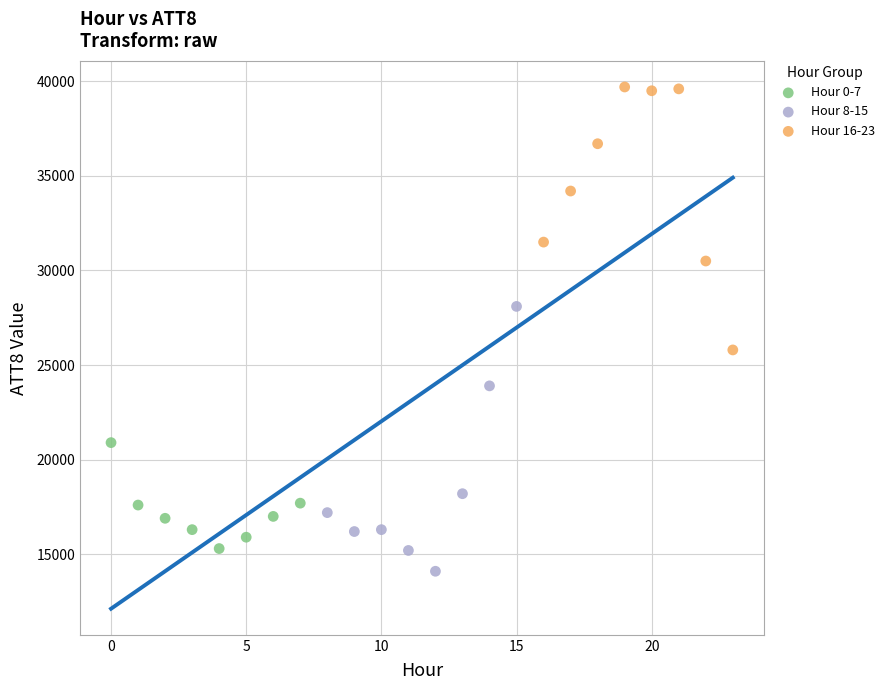

What are all the series names shown in the legend?

Hour 0-7, Hour 8-15, Hour 16-23